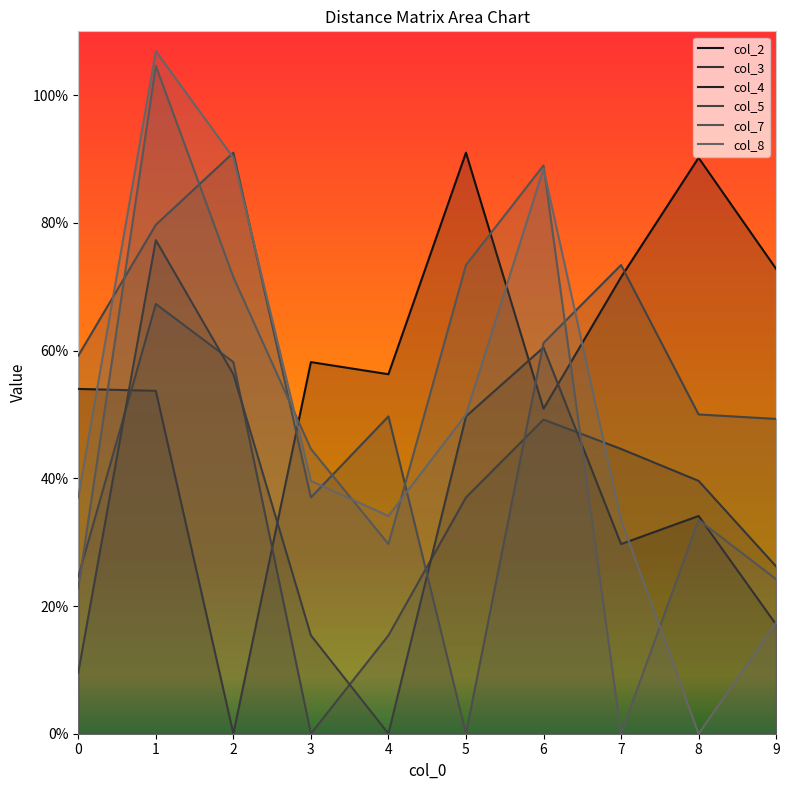

Reading left to right, extract all data points from this chart.

col_2: 0=5.4	1=5.4	2=0.0	3=5.8	4=5.6	5=9.1	6=5.1	7=7.2	8=9.0	9=7.3
col_3: 0=2.5	1=6.7	2=5.8	3=0.0	4=1.5	5=3.7	6=4.9	7=4.5	8=4.0	9=2.6
col_4: 0=1.0	1=7.7	2=5.6	3=1.5	4=0.0	5=5.0	6=6.0	7=3.0	8=3.4	9=1.7
col_5: 0=5.9	1=8.0	2=9.1	3=3.7	4=5.0	5=0.0	6=6.1	7=7.3	8=5.0	9=4.9
col_7: 0=2.3	1=10.5	2=7.2	3=4.5	4=3.0	5=7.3	6=8.9	7=0.0	8=3.4	9=2.4
col_8: 0=3.7	1=10.7	2=9.0	3=4.0	4=3.4	5=5.0	6=8.8	7=3.4	8=0.0	9=1.7